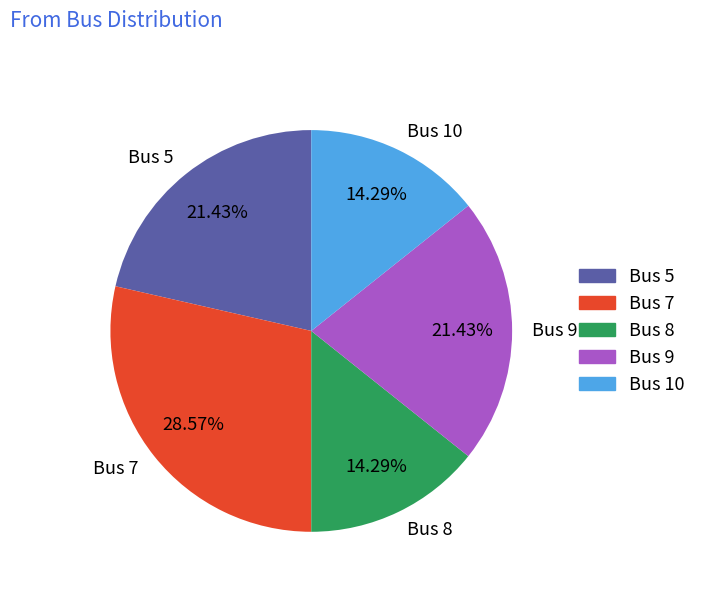

To the nearest percent, what is the difference between the Bus 7 and Bus 5 slice percentages?

7%